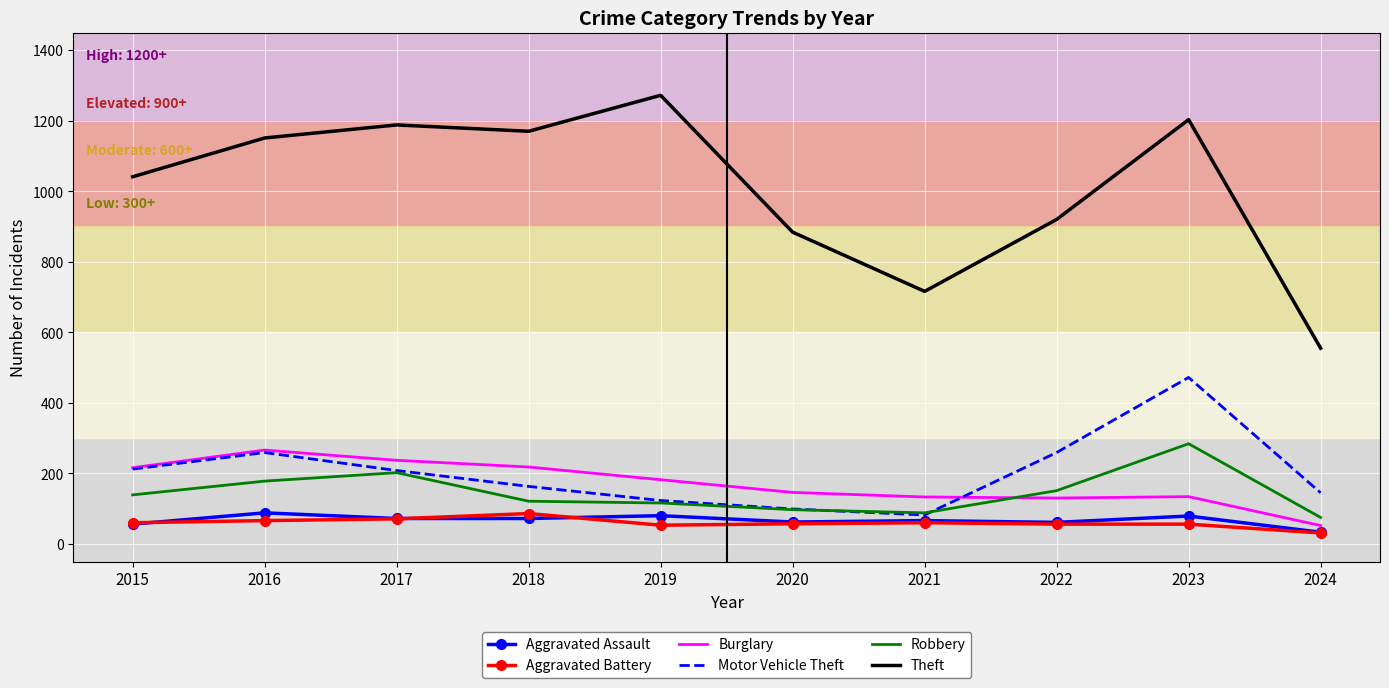

What is the approximate value of Aggravated Assault at 2023?

79